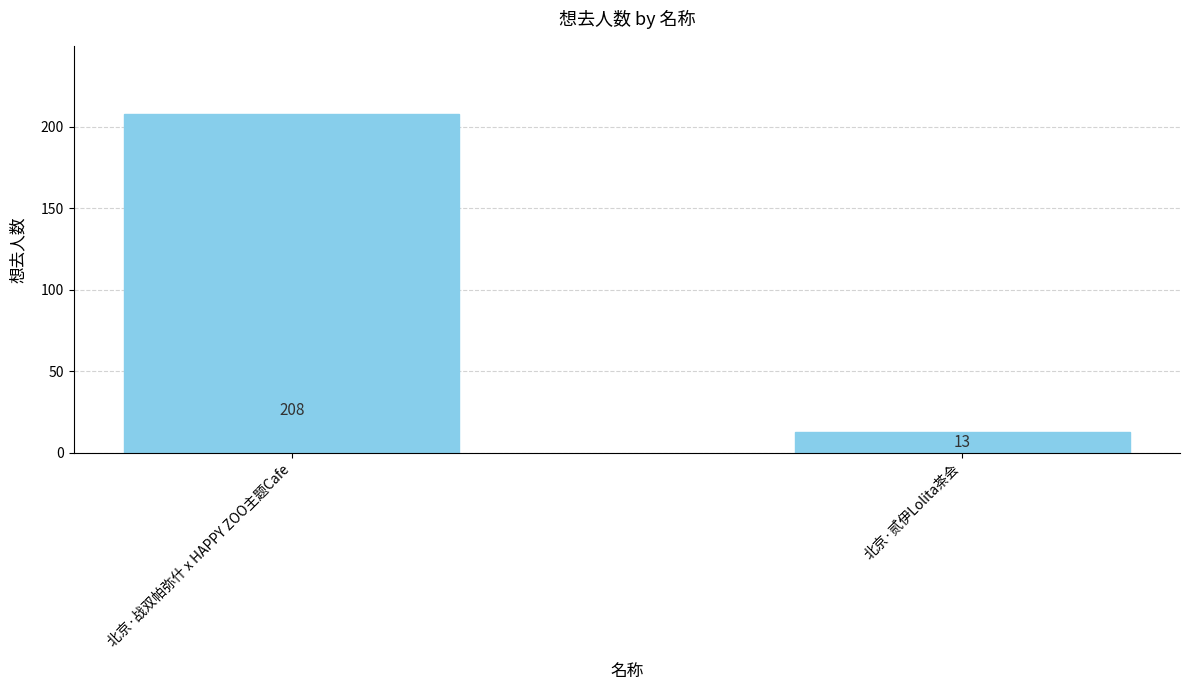

Reading right to left, transcribe all the data shown in this chart.

北京·贰伊Lolita茶会=13	北京·战双帕弥什 x HAPPY ZOO主题Cafe=208